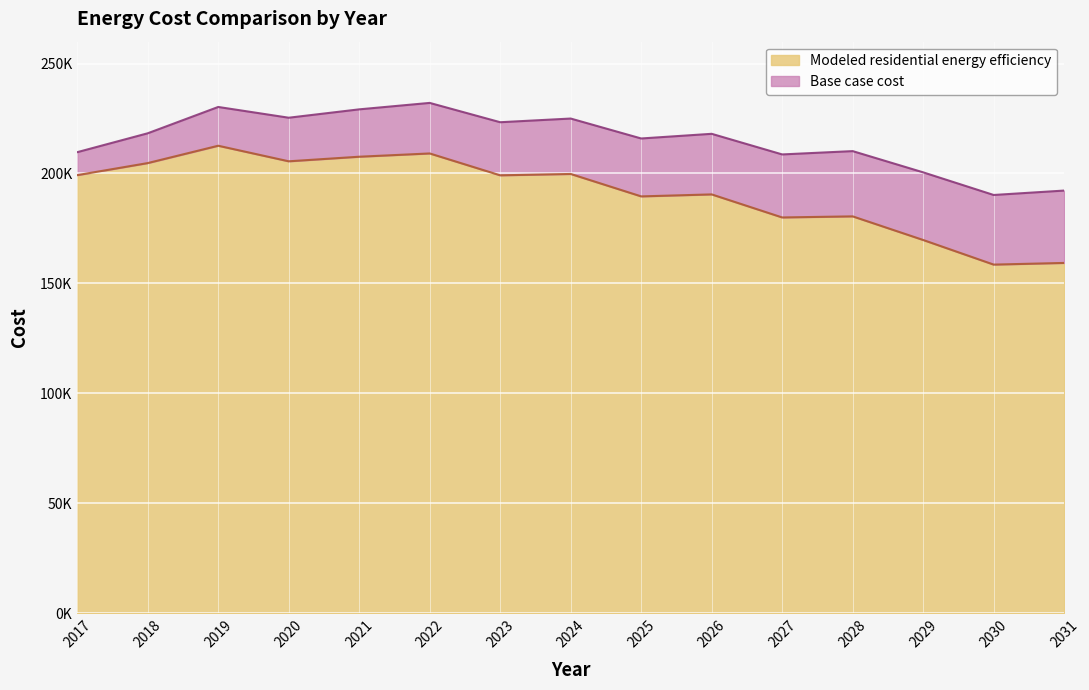

True or false: Modeled residential energy efficiency and Base case cost cross at least once.

False